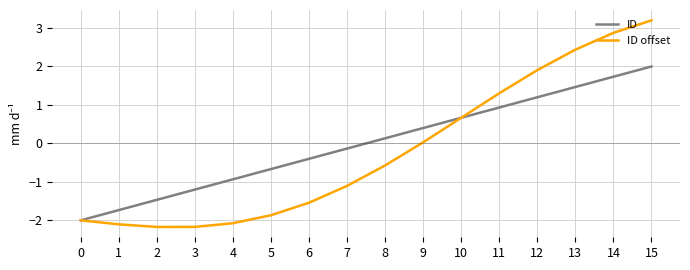

True or false: ID and ID offset cross at least once.

True